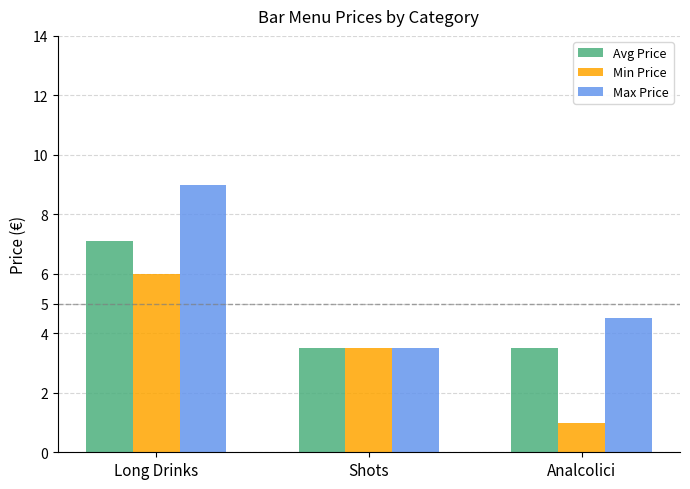

What is the difference between the maximum and minimum values in the Avg Price series?

3.6